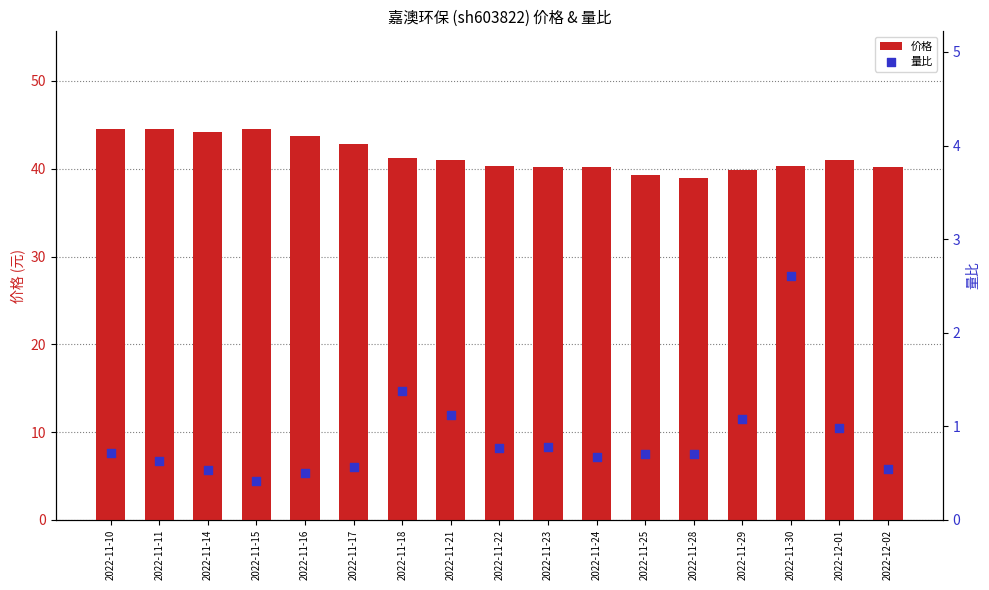

Which series contains the highest Y value?

价格